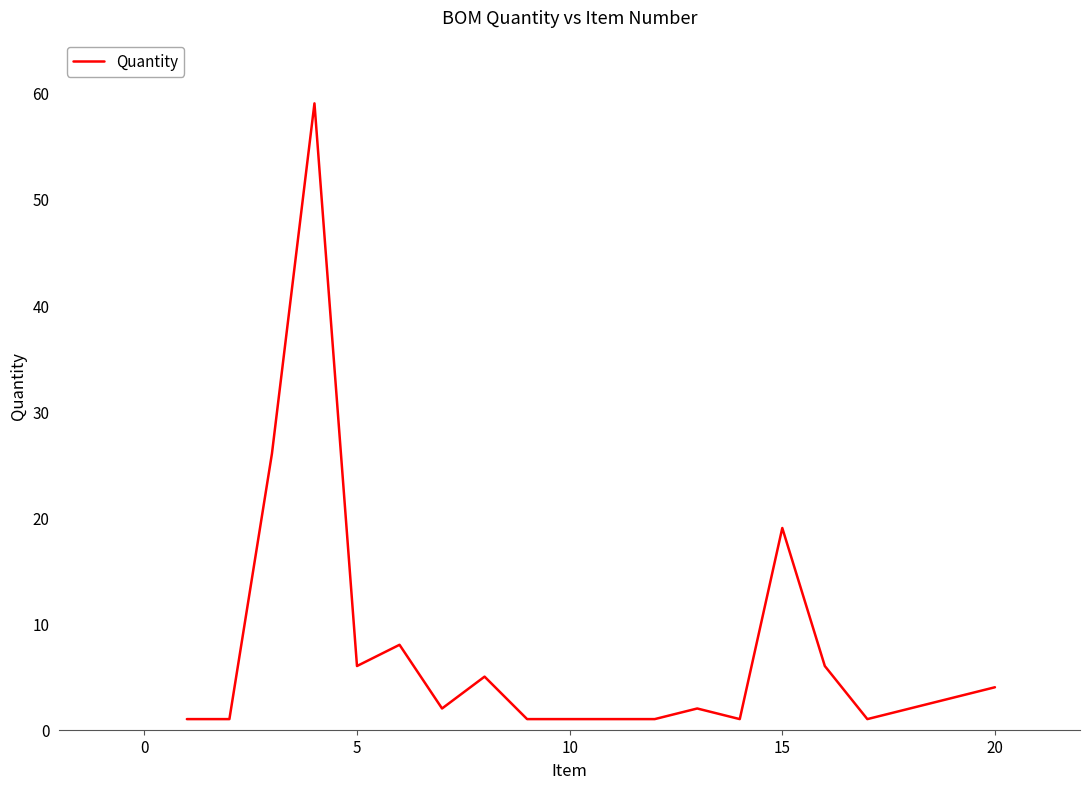

What is the difference between the maximum and minimum values?

58